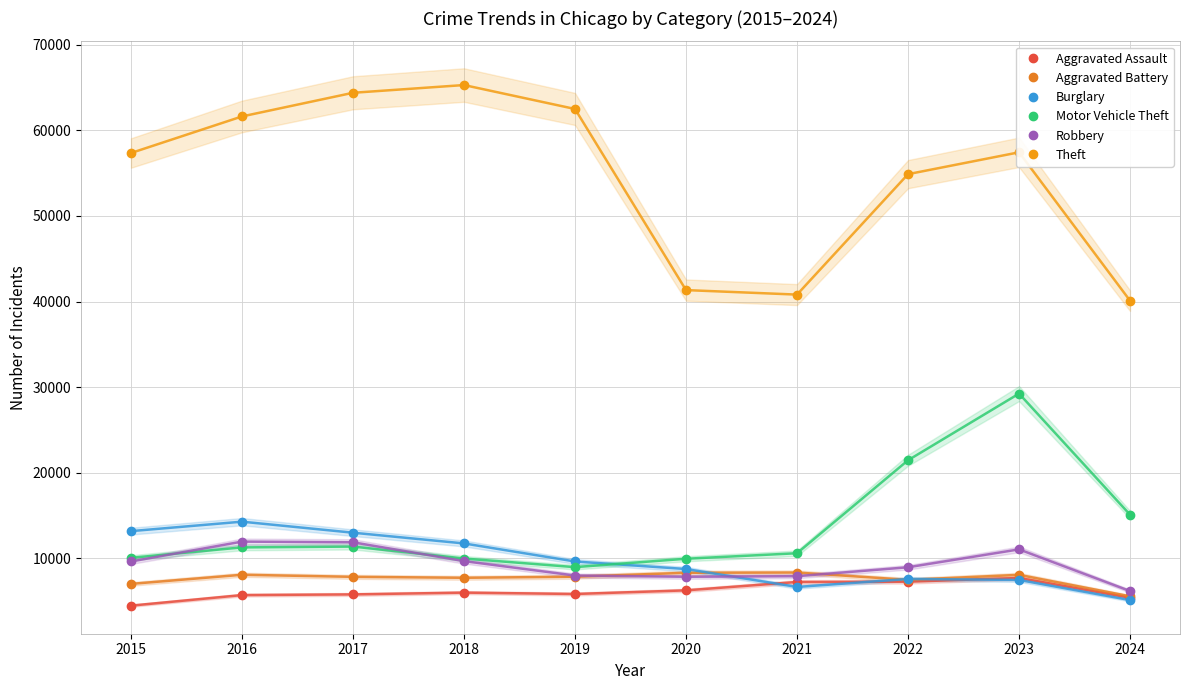

What are all the series names shown in the legend?

Aggravated Assault, Aggravated Battery, Burglary, Motor Vehicle Theft, Robbery, Theft